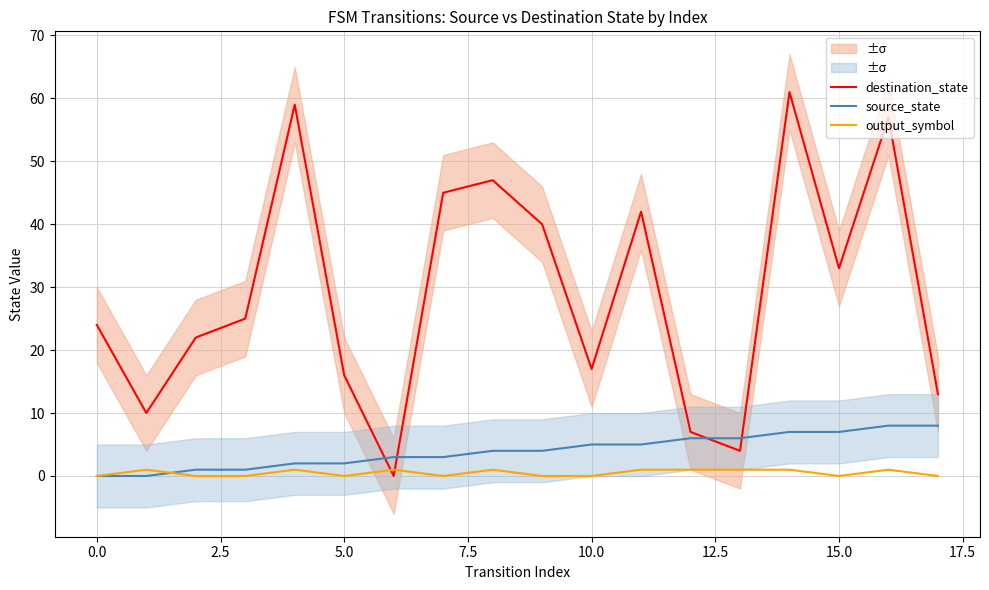

What is the sum of all destination_state values?

522